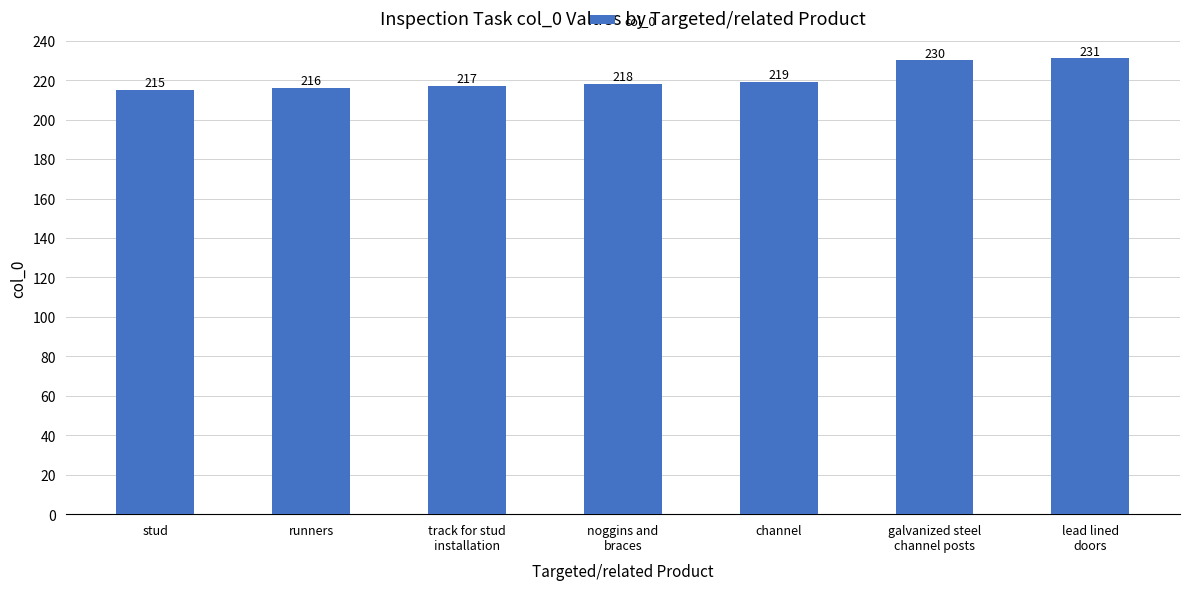

What is the smallest value displayed?

215